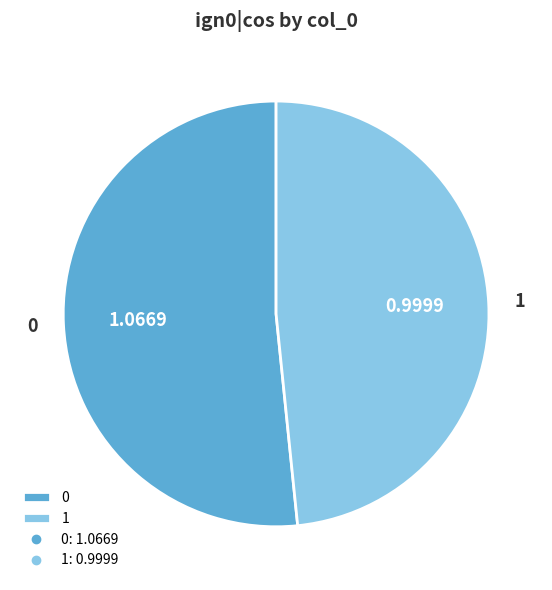

Is there a majority slice in this chart?

Yes